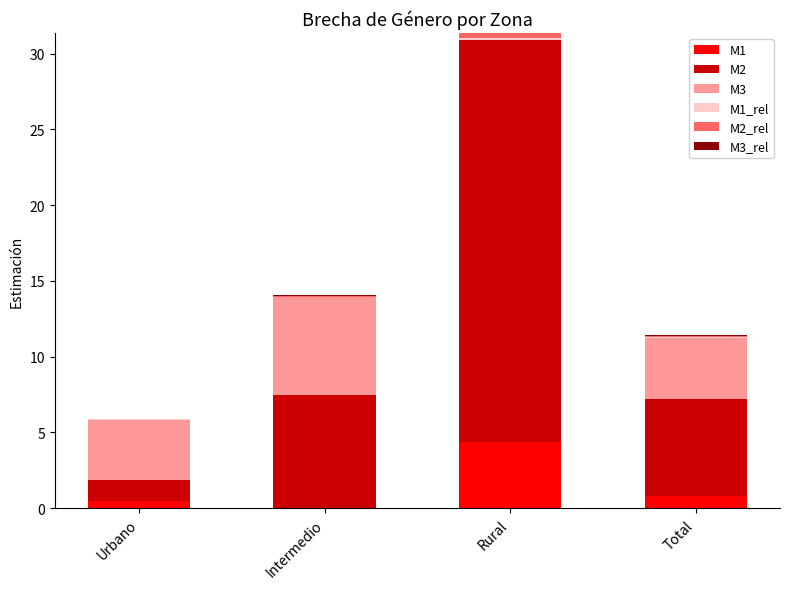

What is the total value across all series at Rural?

31.4